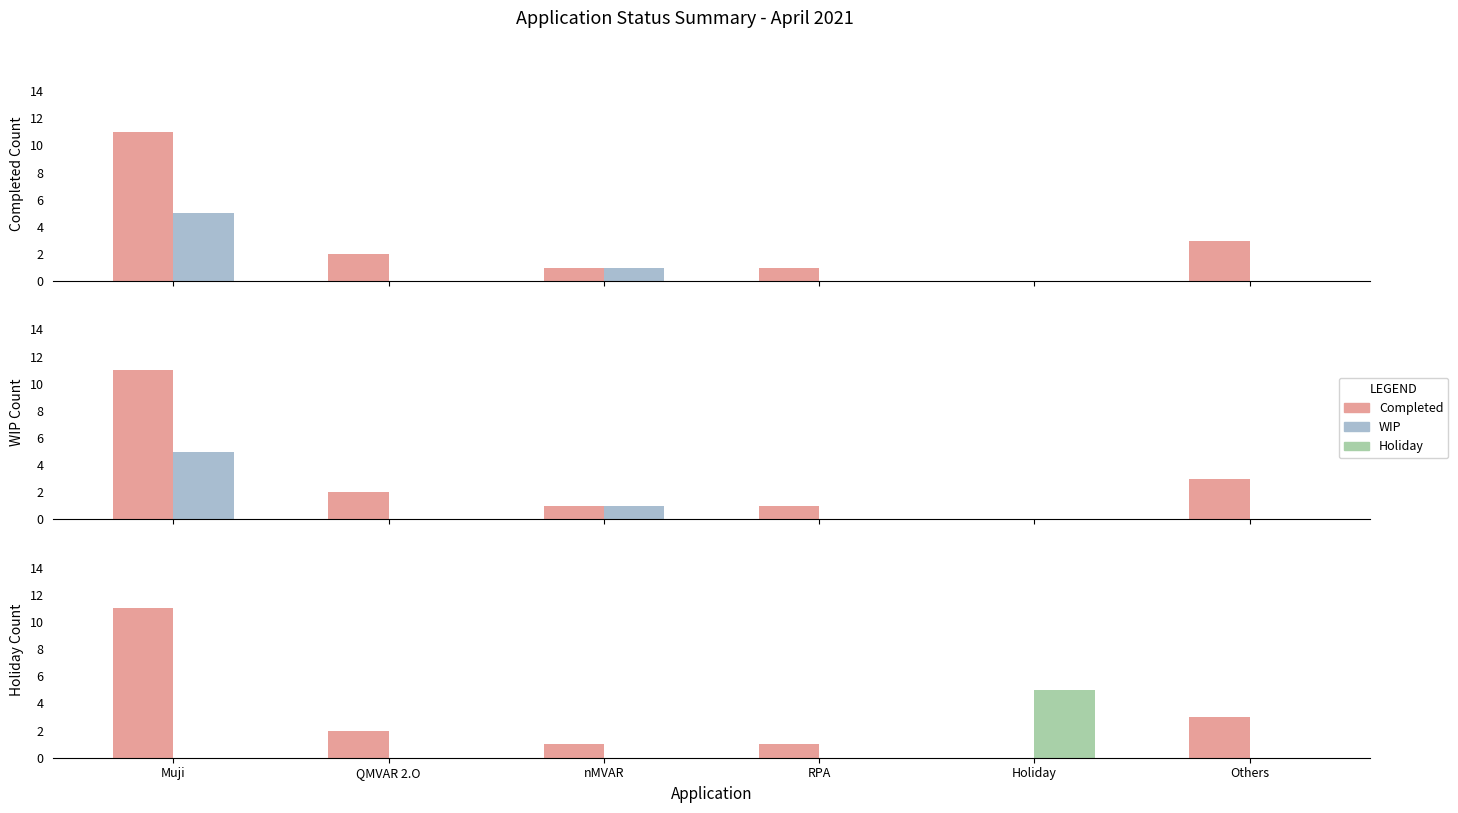

At which label does Completed reach its minimum?

Holiday